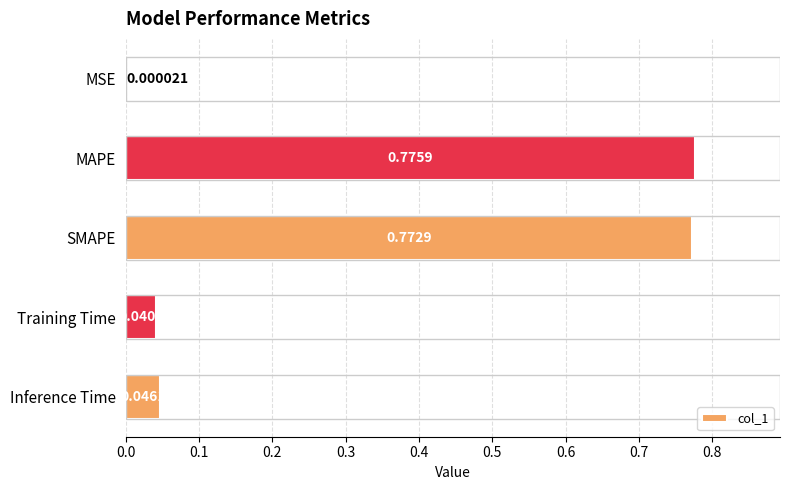

At which category does the chart reach its peak across all series?

MAPE